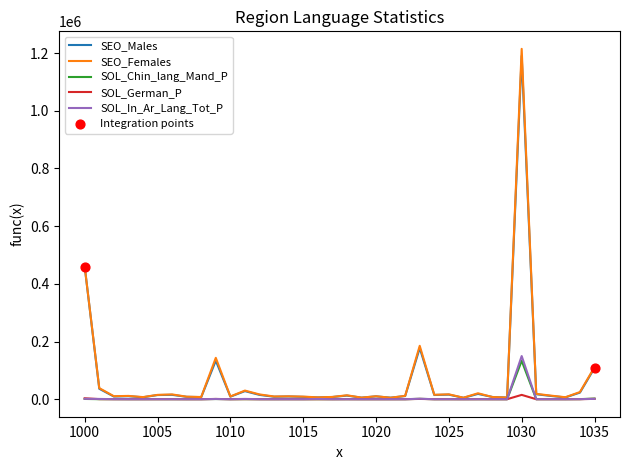

What is the maximum value shown in the chart?

1214494